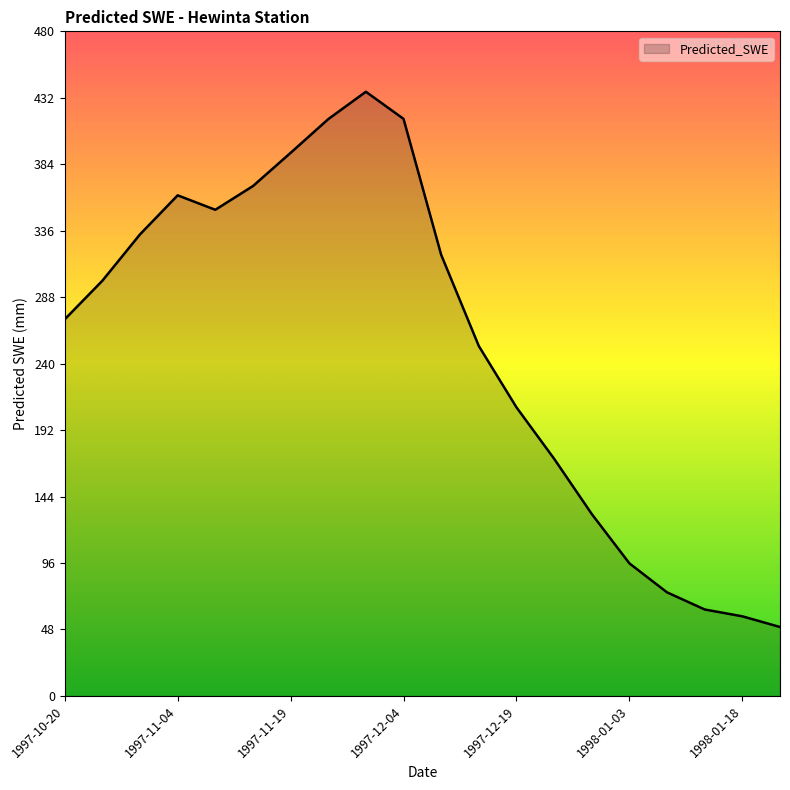

How many distinct data groups are displayed?

1